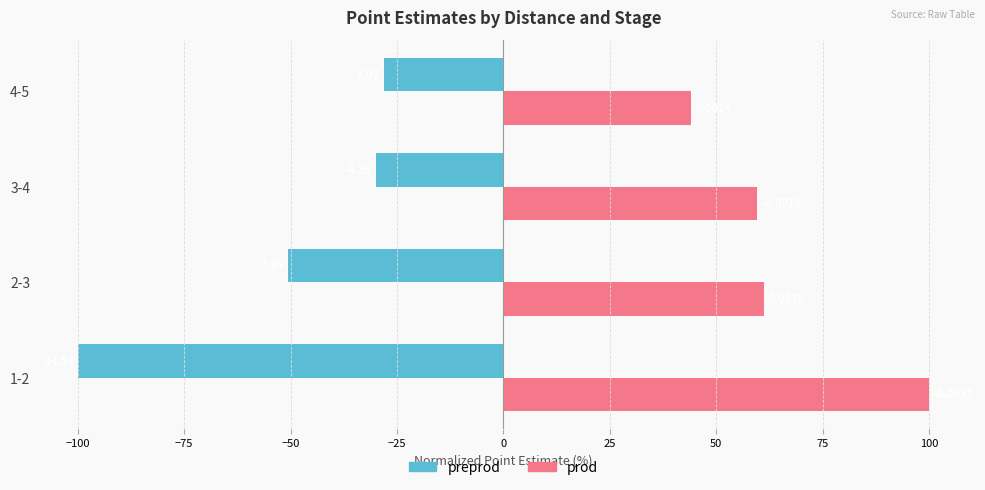

What are all the series names shown in the legend?

preprod, prod